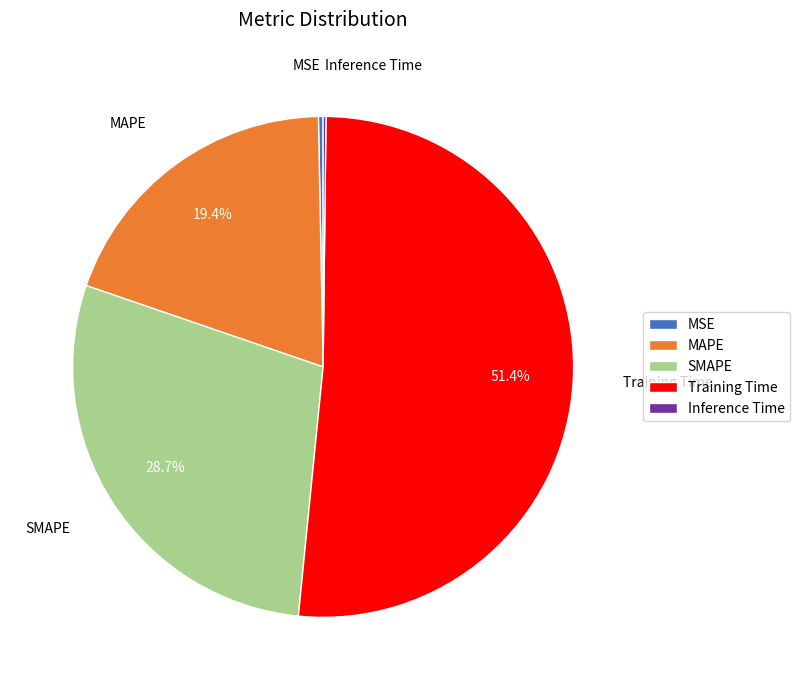

Which slice is the largest?

Training Time